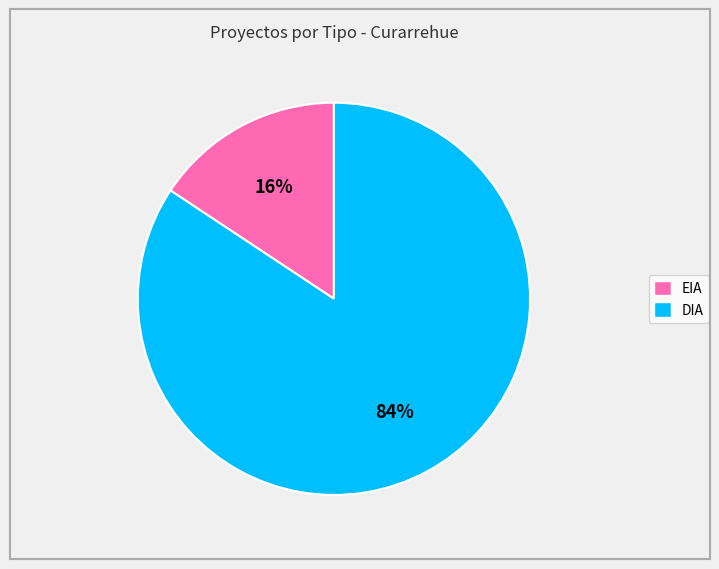

What percentage is the DIA slice, to the nearest percent?

84%